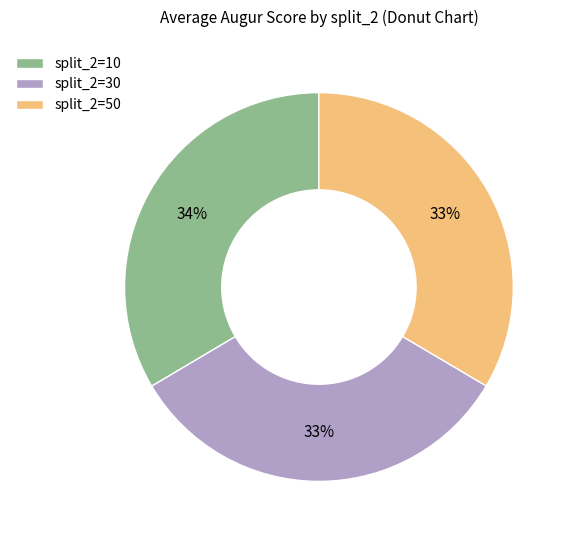

To the nearest percent, what is the difference between the largest and smallest slice percentages?

1%